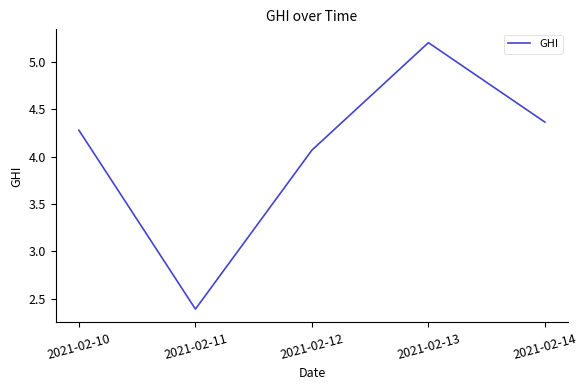

Which has a higher value, 2021-02-13 or 2021-02-14?

2021-02-13